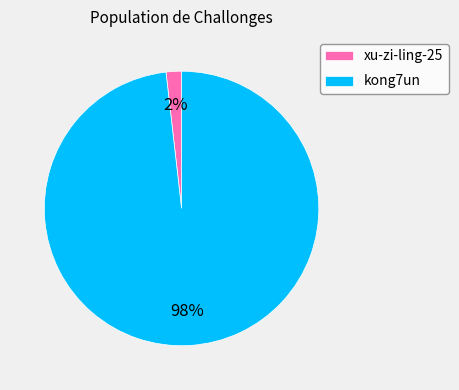

What is the smallest slice in the pie chart?

xu-zi-ling-25